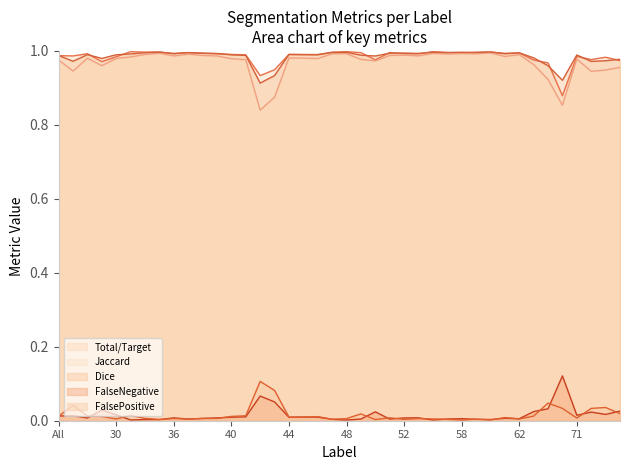

True or false: Jaccard has a value of 1.3 at 11.

False